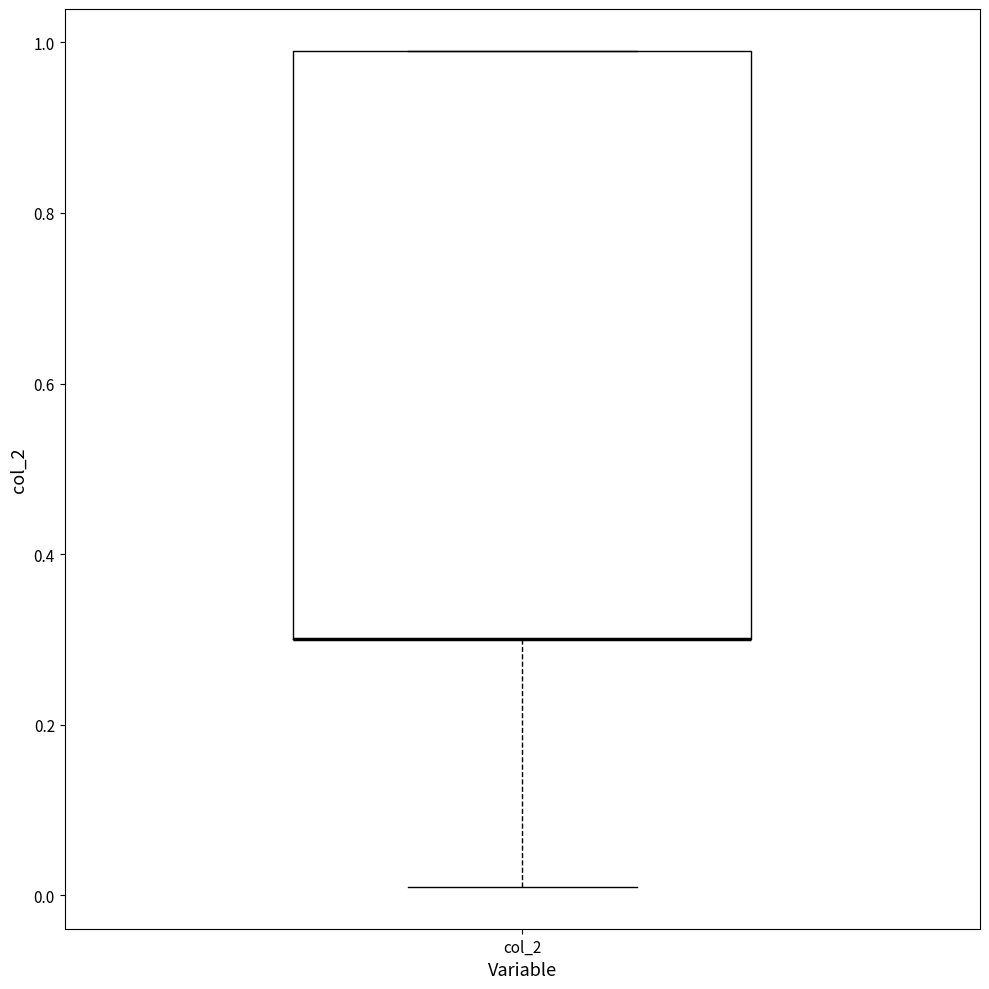

Transcribe this box plot: give where the median line is, the range the box spans, and where the two whiskers end, as read against the y-axis. The values are not printed on the chart, so give them approximately, as read against the axis.

median 0.30 (drawn on the box's lower edge), box 0.30 to 1.00, whiskers 0.02 to 1.00